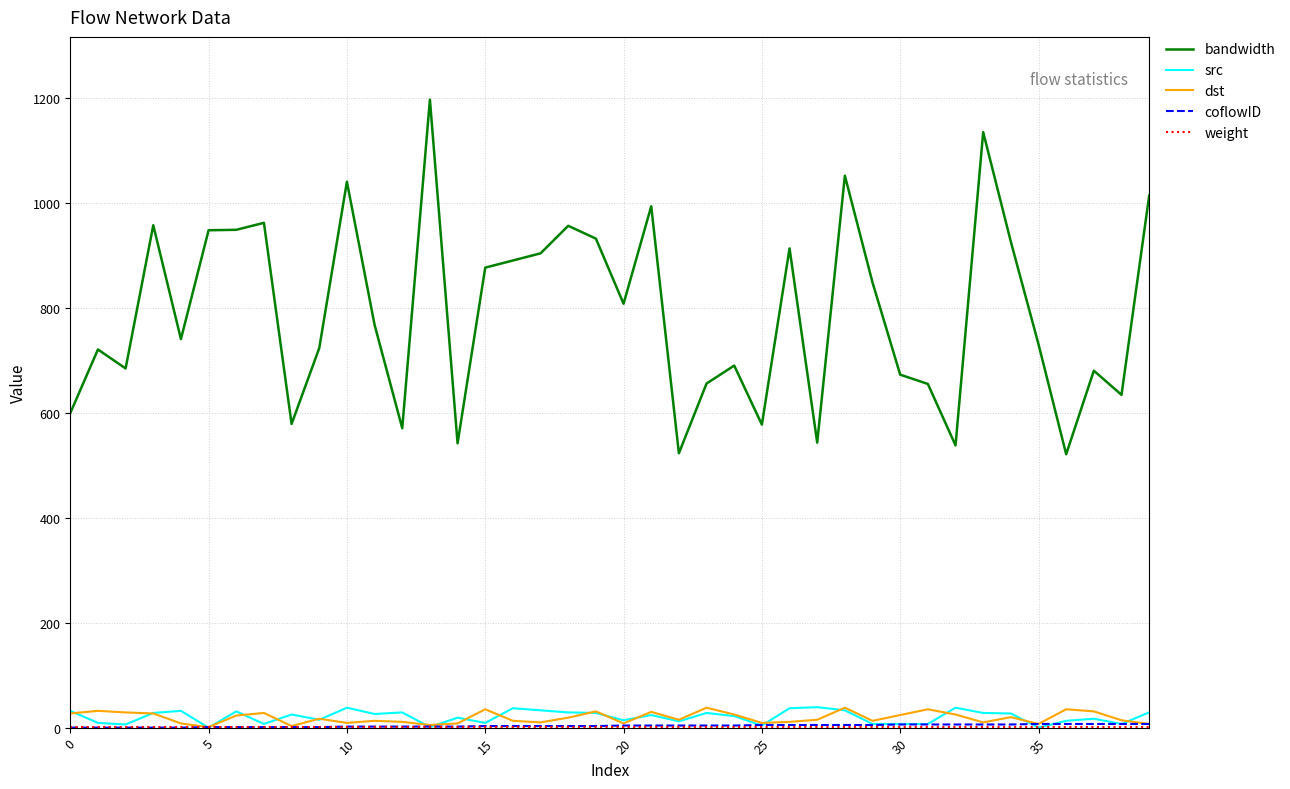

What is the maximum value for bandwidth?

1197.5